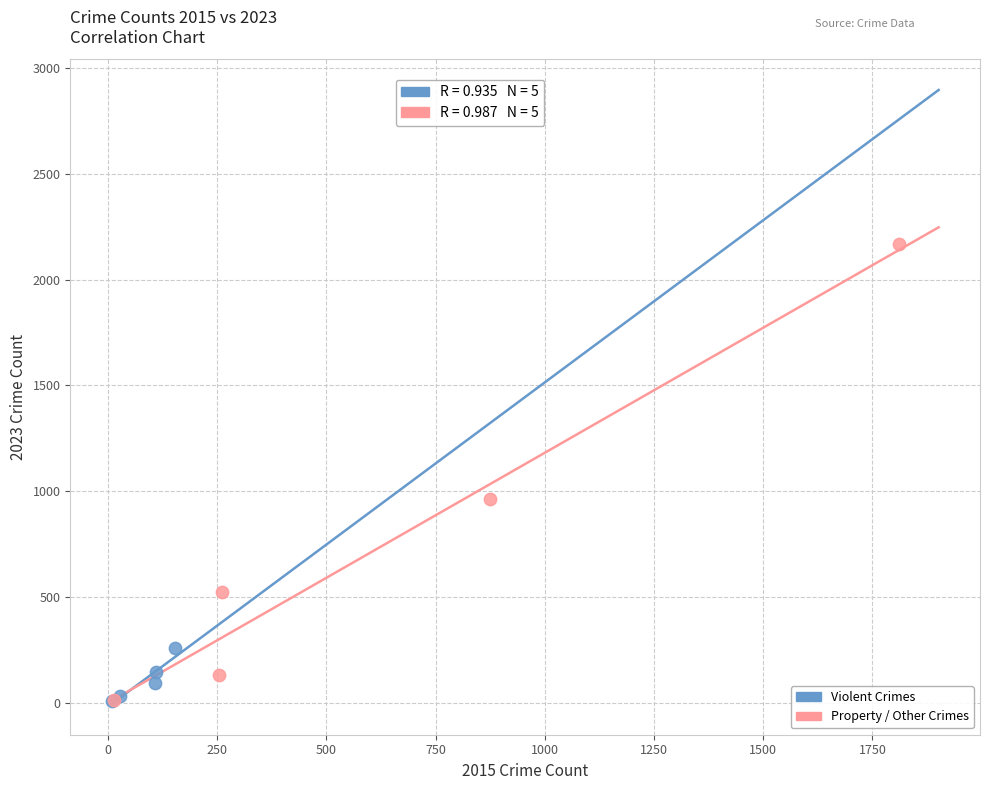

What are all the series names shown in the legend?

Violent Crimes, Property / Other Crimes